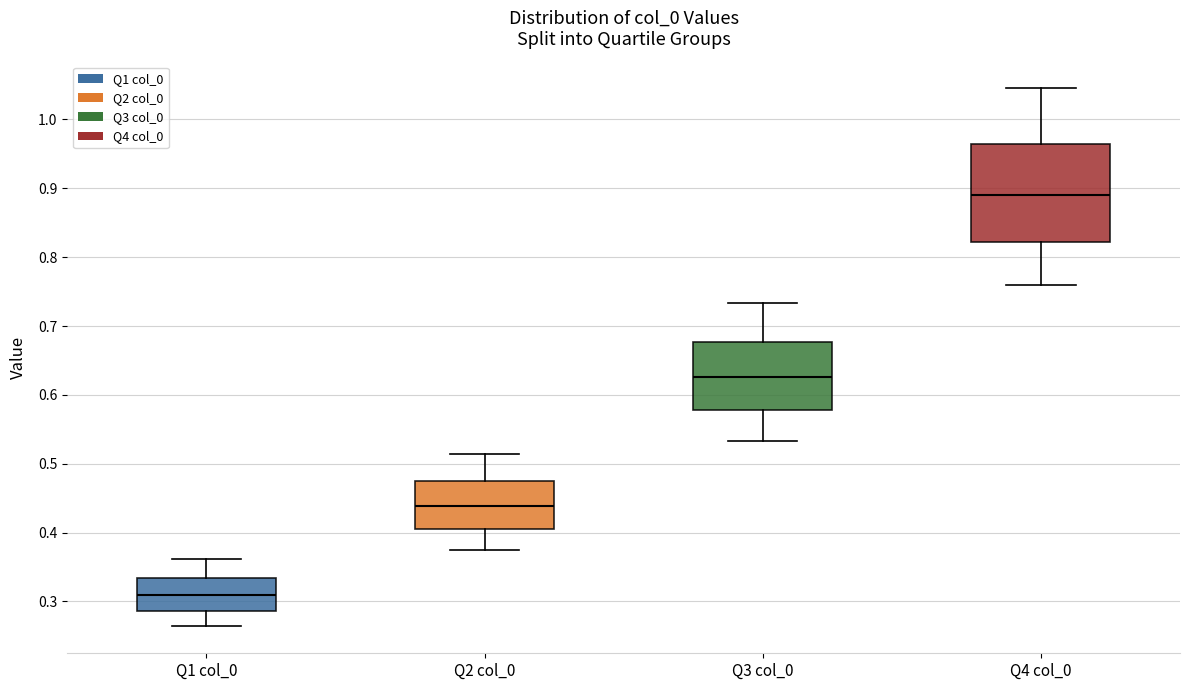

Comparing the boxes themselves (not the whiskers), which one is the tallest?

Q4 col_0